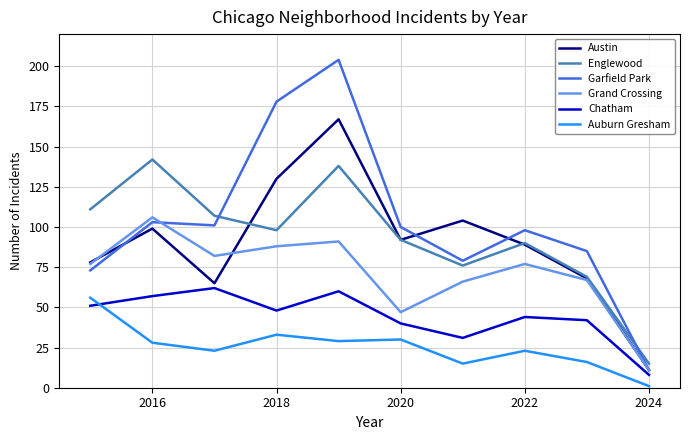

In Englewood, how many points are lower than both neighbors (excluding endpoints)?

2